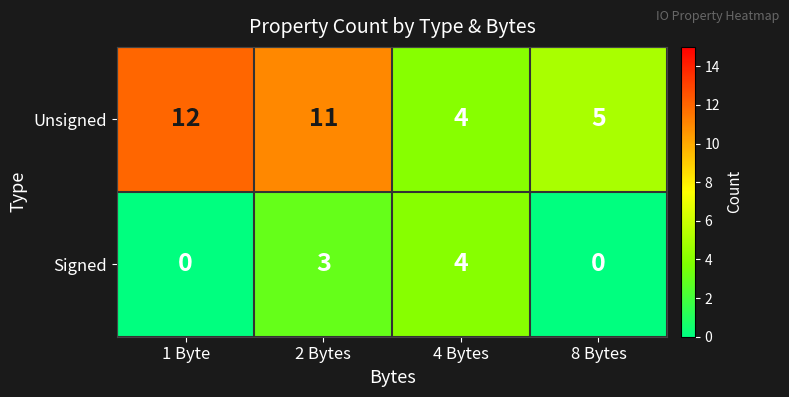

Is it true that Signed equals 2 at 4 Bytes?

False